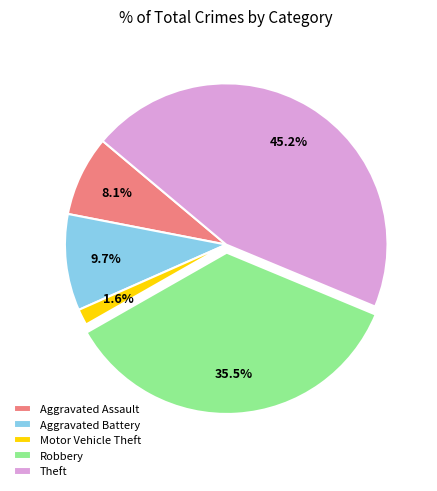

How many segments does this pie chart have?

5